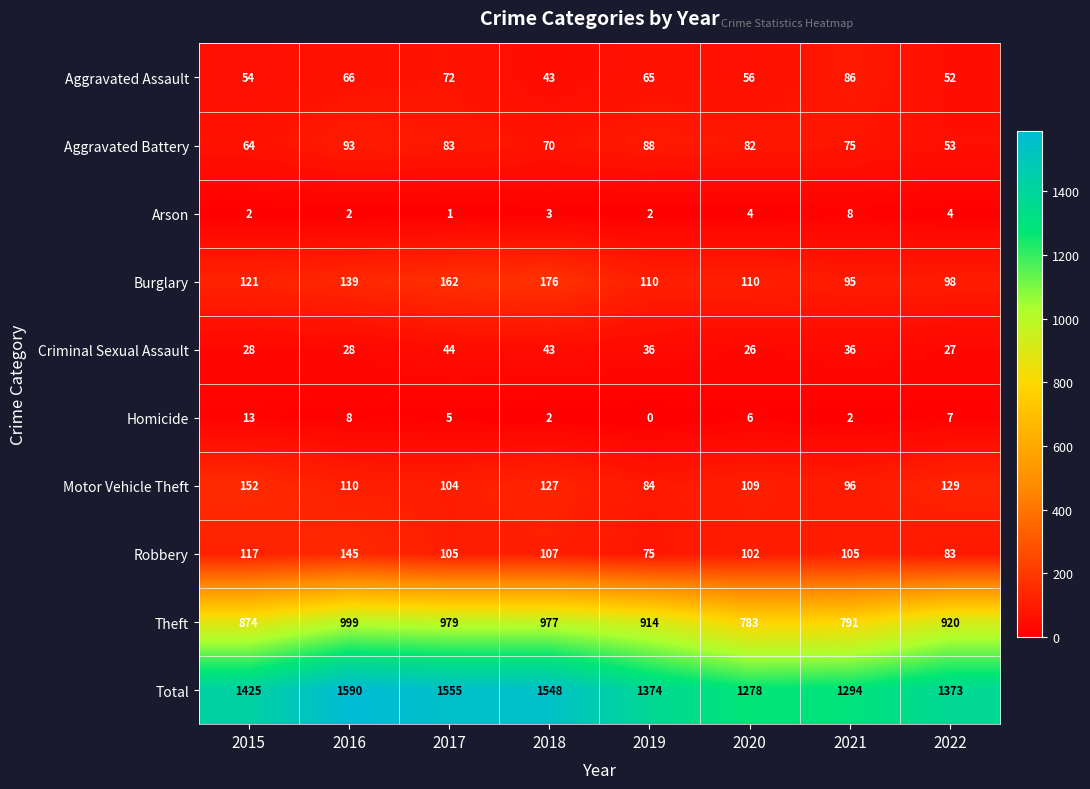

At which category does the chart reach its minimum across all series?

2019